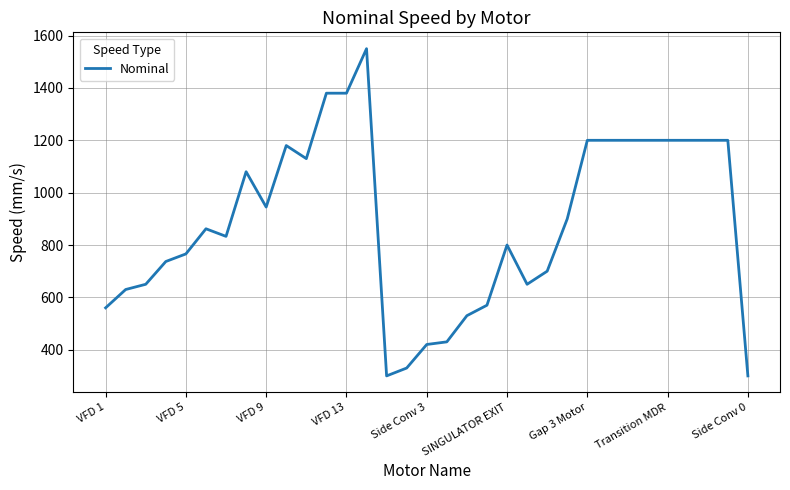

What is the difference between the maximum and minimum values?

1250